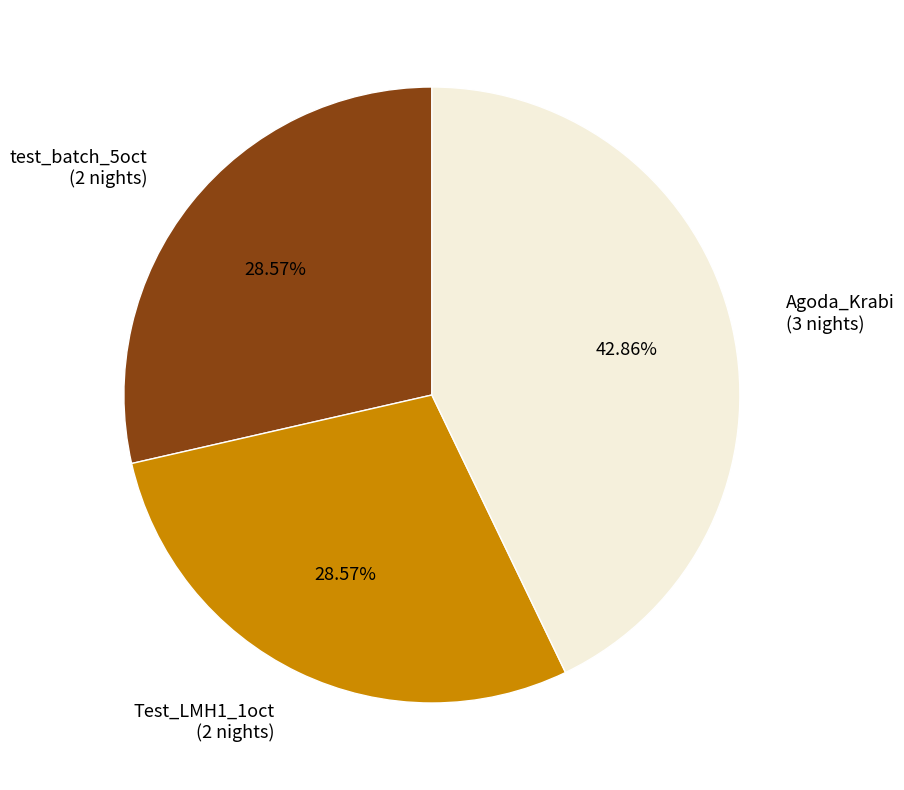

Combined, do test_batch_5oct and Test_LMH1_1oct account for over 50%?

Yes